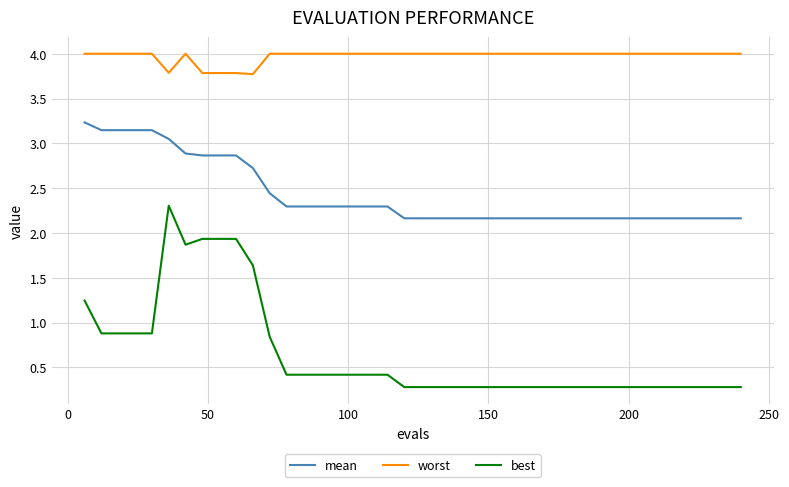

List the series in order of their overall mean, highest first.

worst, mean, best